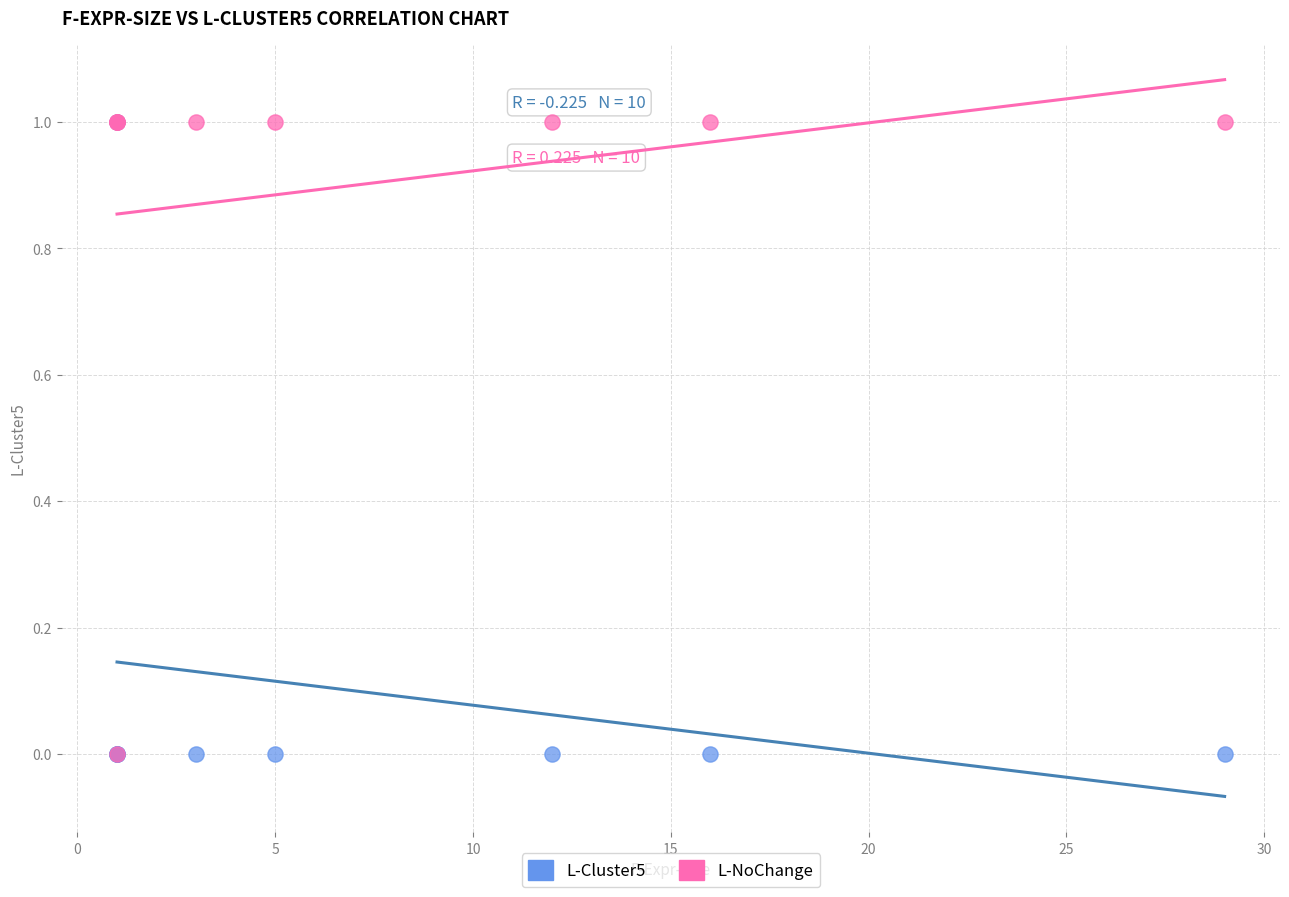

What are all the series names shown in the legend?

L-Cluster5, L-NoChange